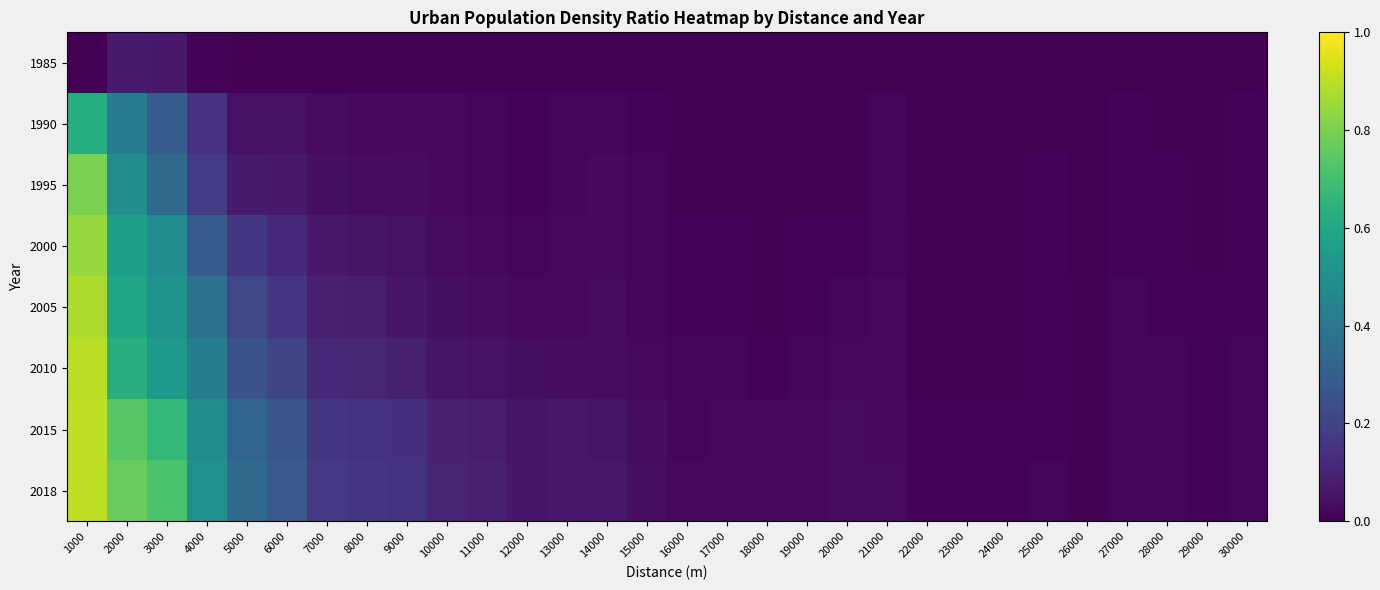

Which series has the largest total across all categories?

2018